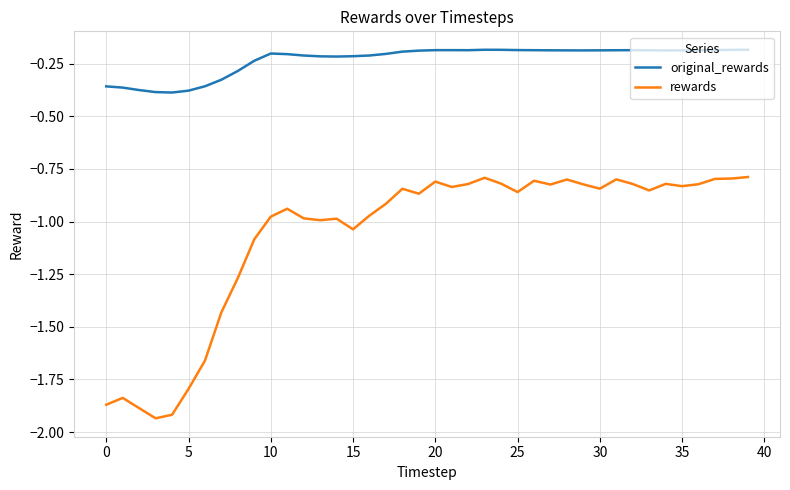

Which series has the widest spread of values?

rewards